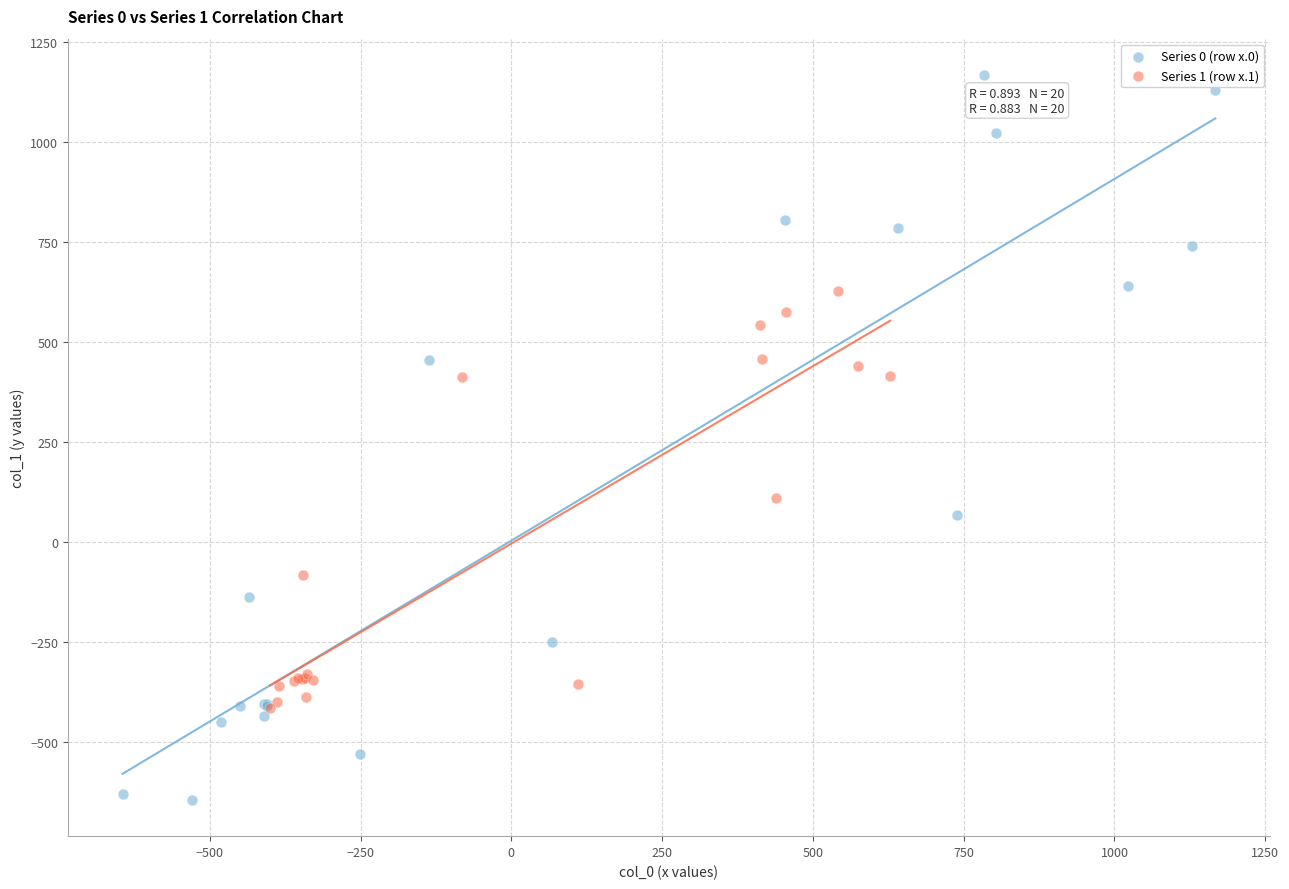

Which series reaches the maximum Y coordinate?

Series 0 (row x.0)